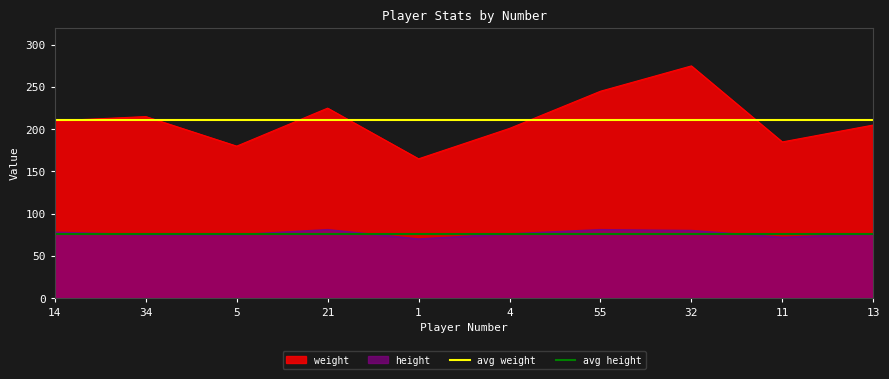

What is the minimum value shown in the chart?

76.4